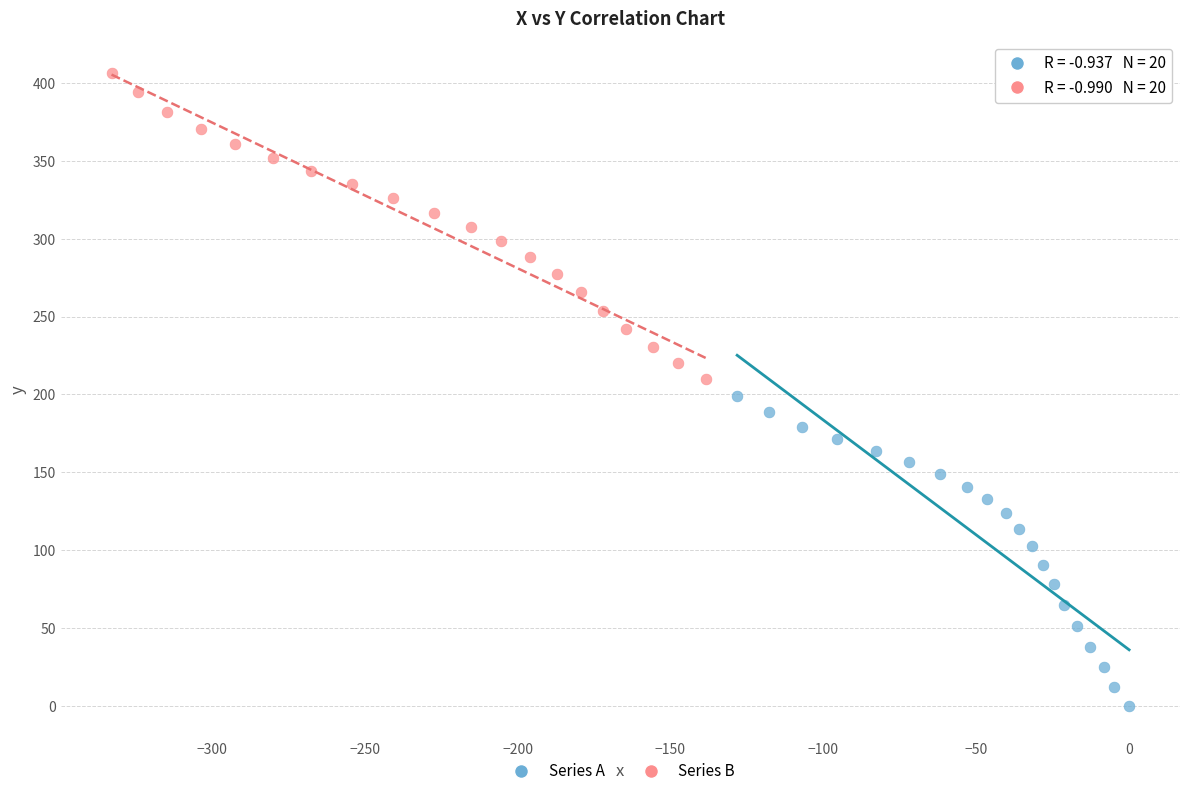

What are all the series names shown in the legend?

Series A, Series B